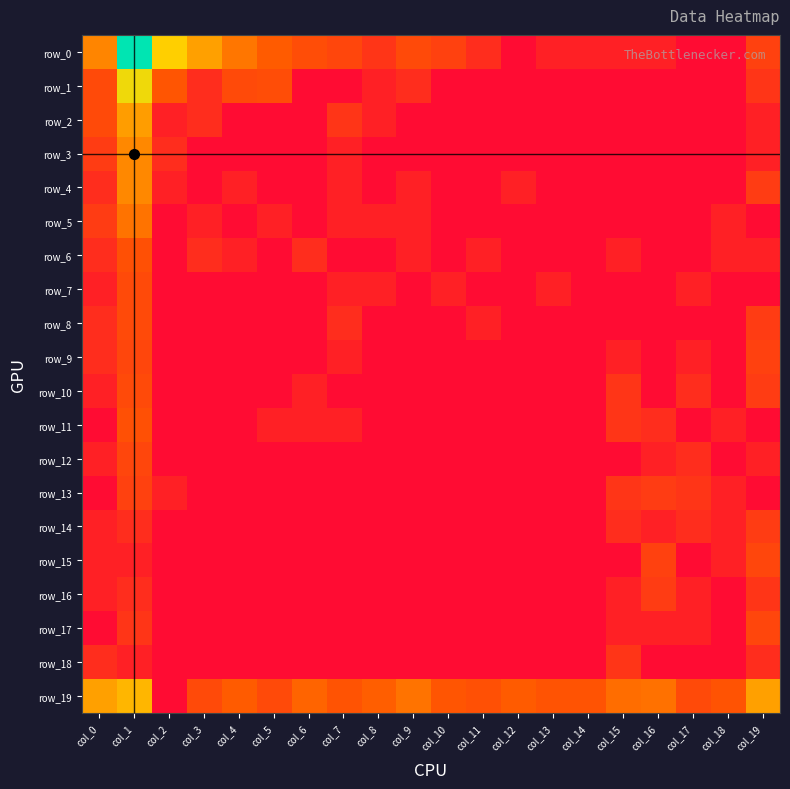

Rank the series by their maximum value, from lowest to highest.

row_18, row_14, row_16, row_13, row_9, row_12, row_15, row_17, row_7, row_8, row_10, row_6, row_11, row_5, row_3, row_4, row_2, row_19, row_1, row_0